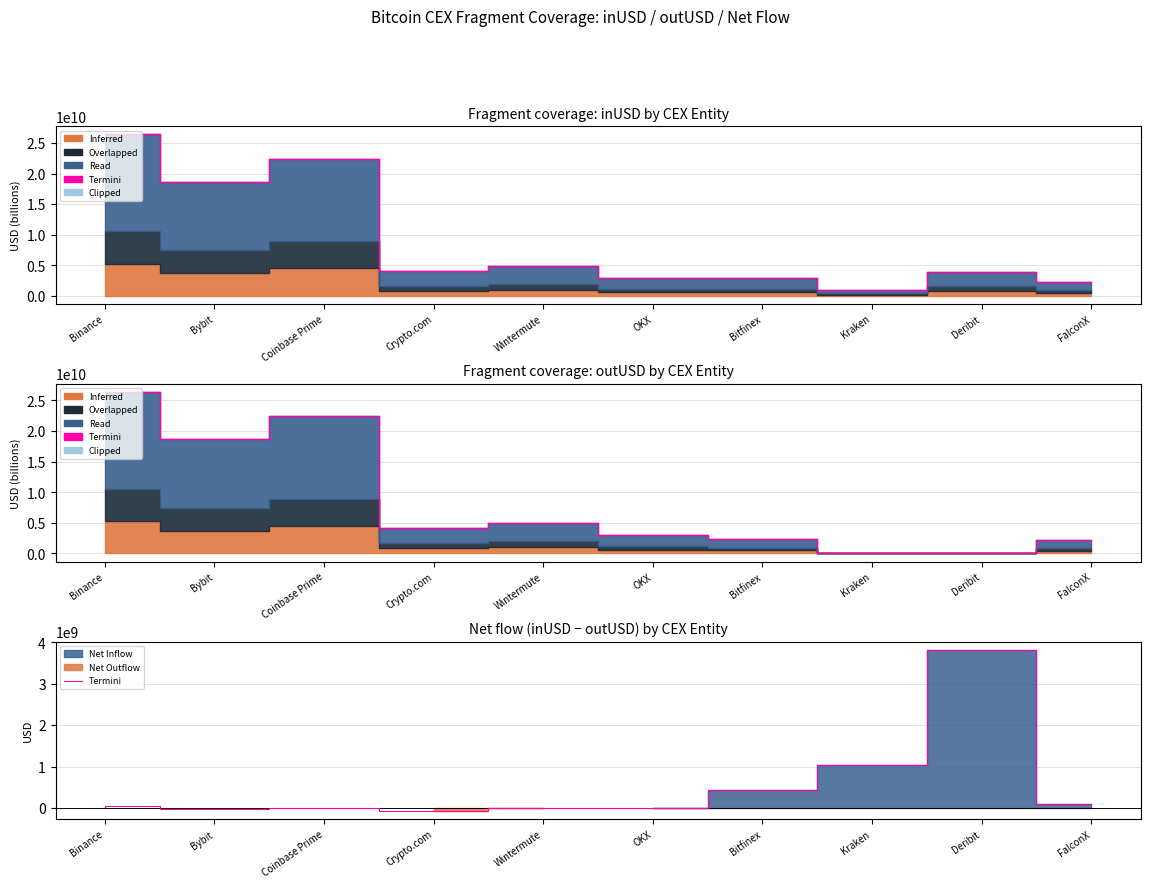

Where does the data first go above 41024486?

Binance